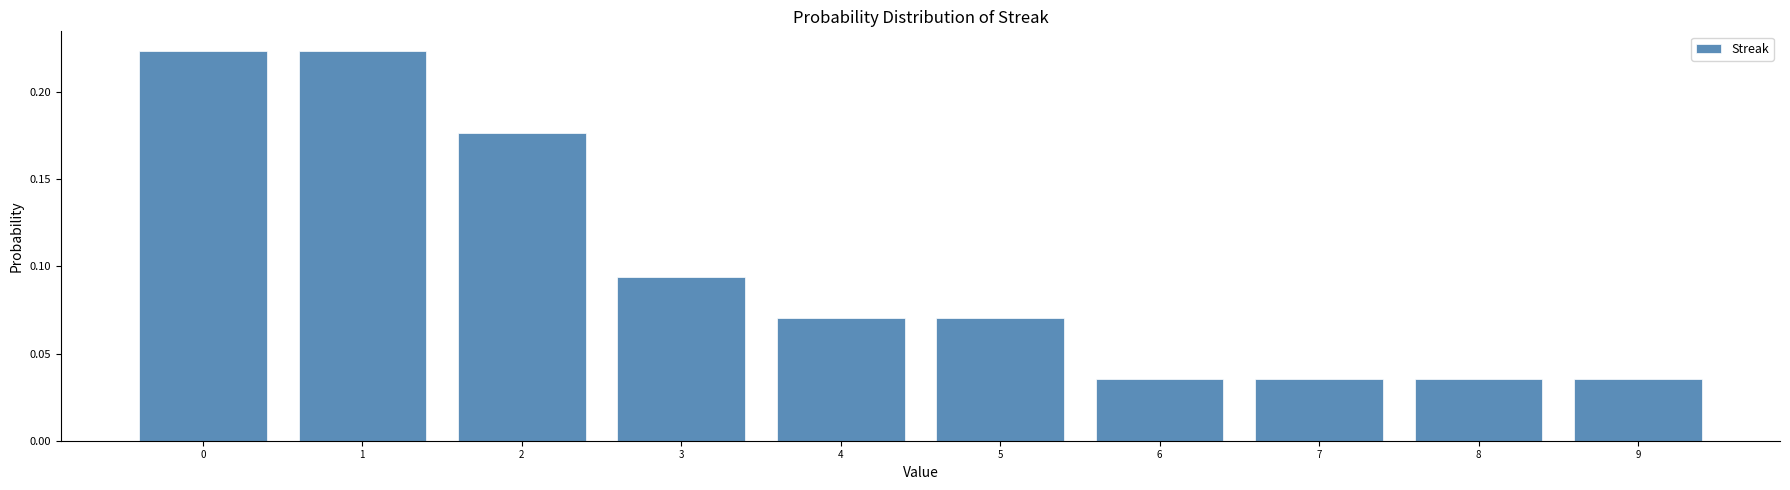

Between 3 and 4, which is larger?

3